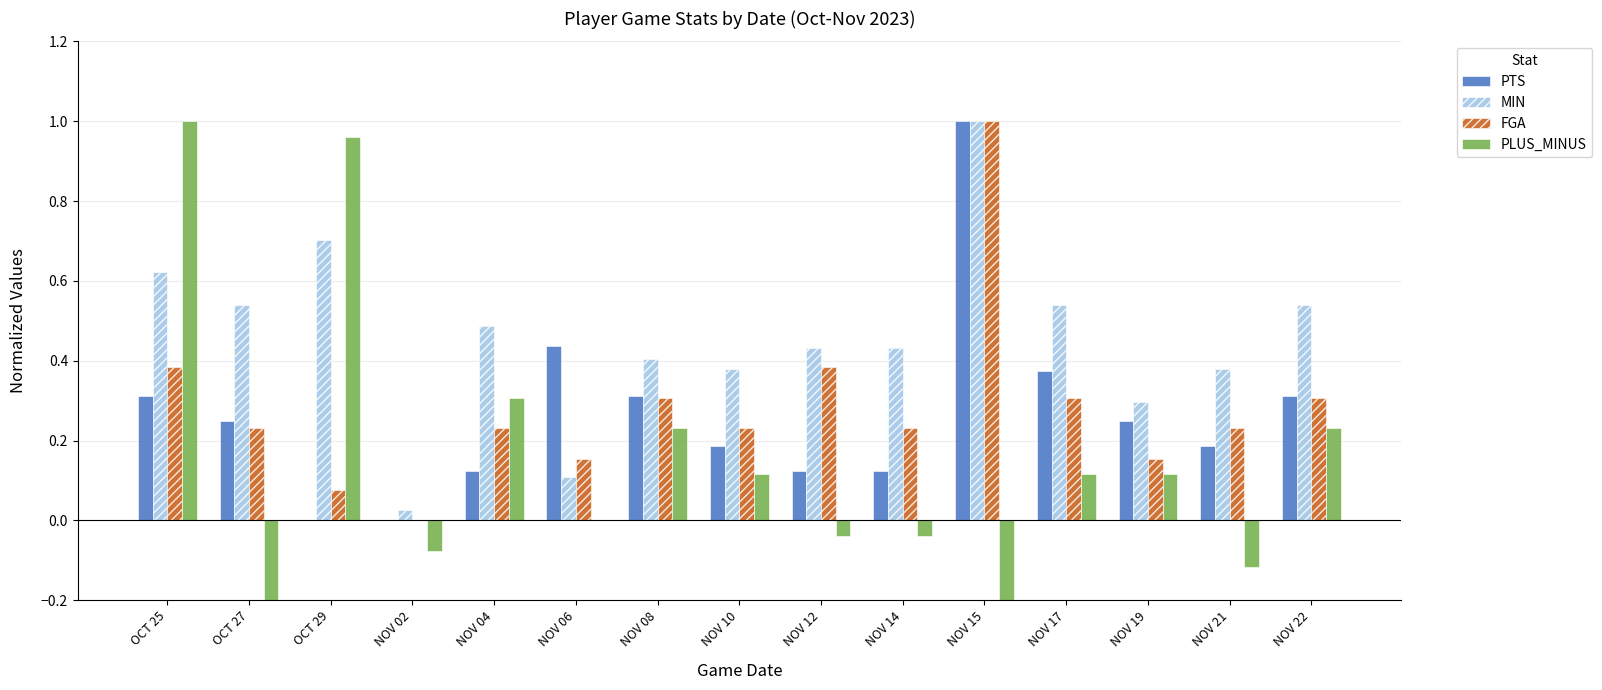

How many data points does each series have?

15